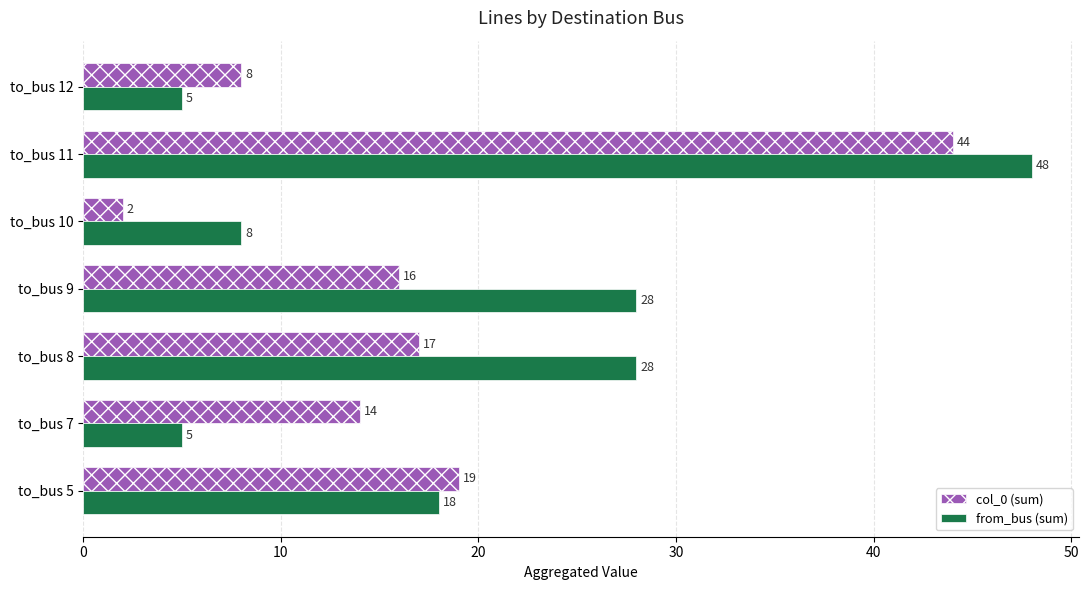

Which series has the widest spread of values?

from_bus (sum)